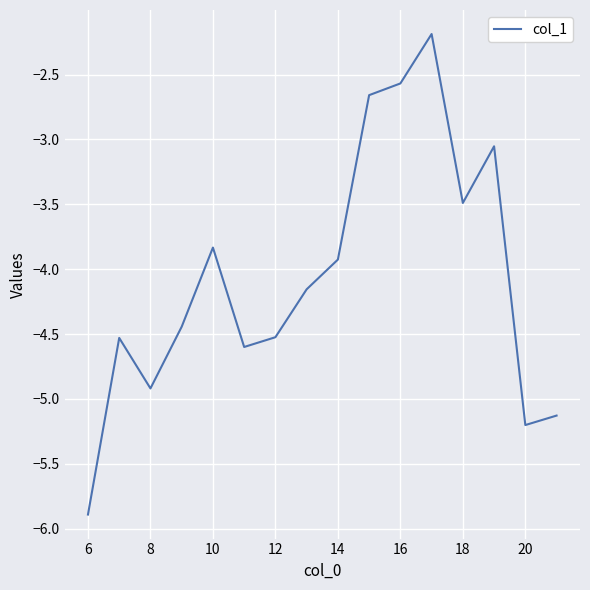

What is the greatest value displayed?

-2.2